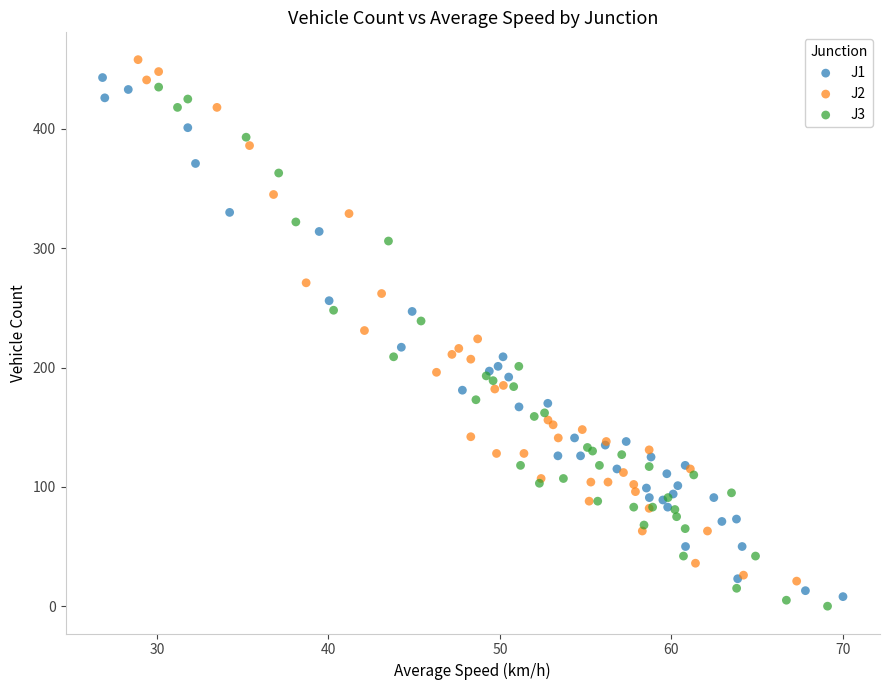

Which series has the widest spread of Y values?

J2